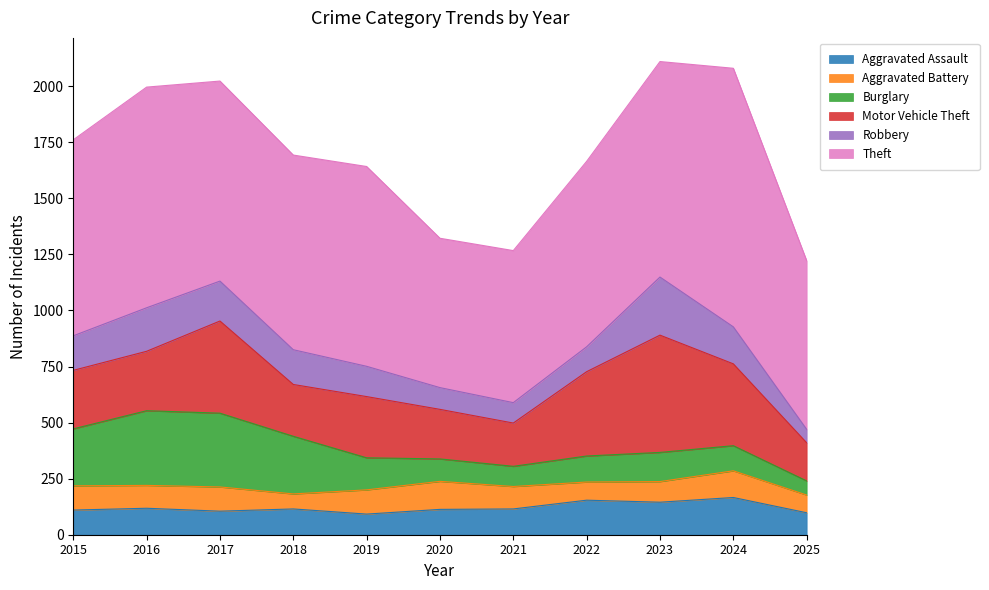

Which series has the largest total across all categories?

Theft